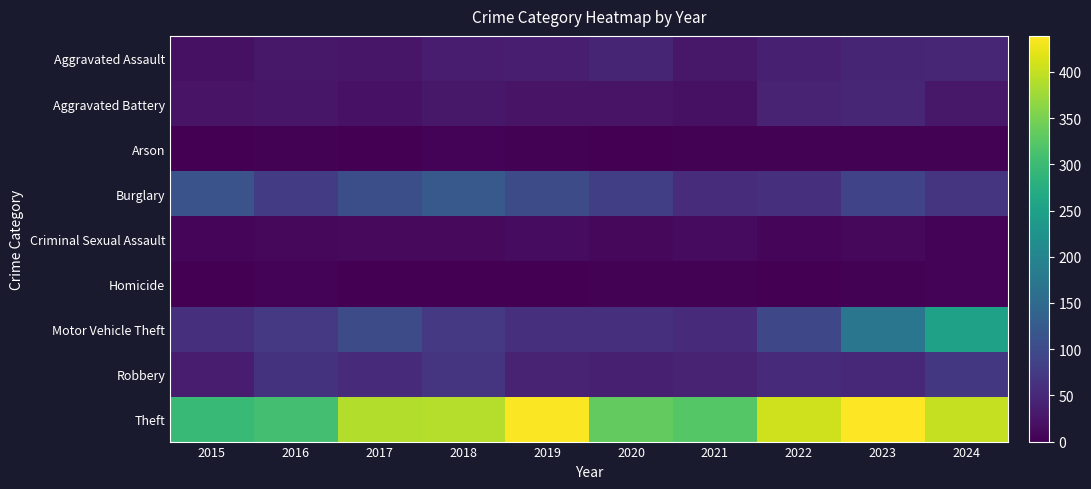

At which category does the chart reach its minimum across all series?

2020